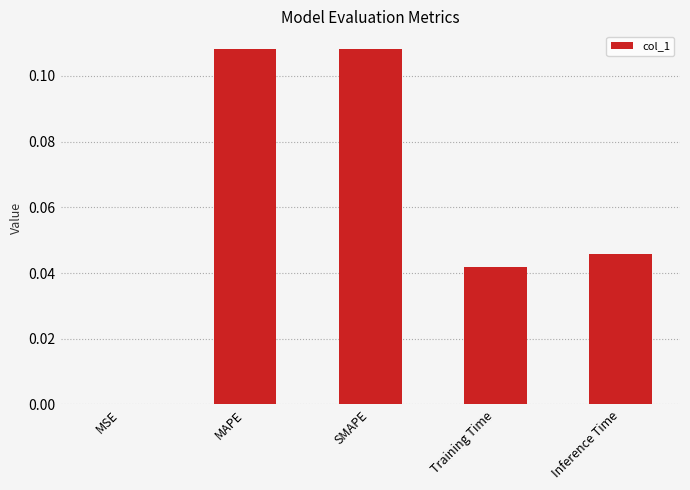

Is it true that the value at Training Time is 0.0?

True